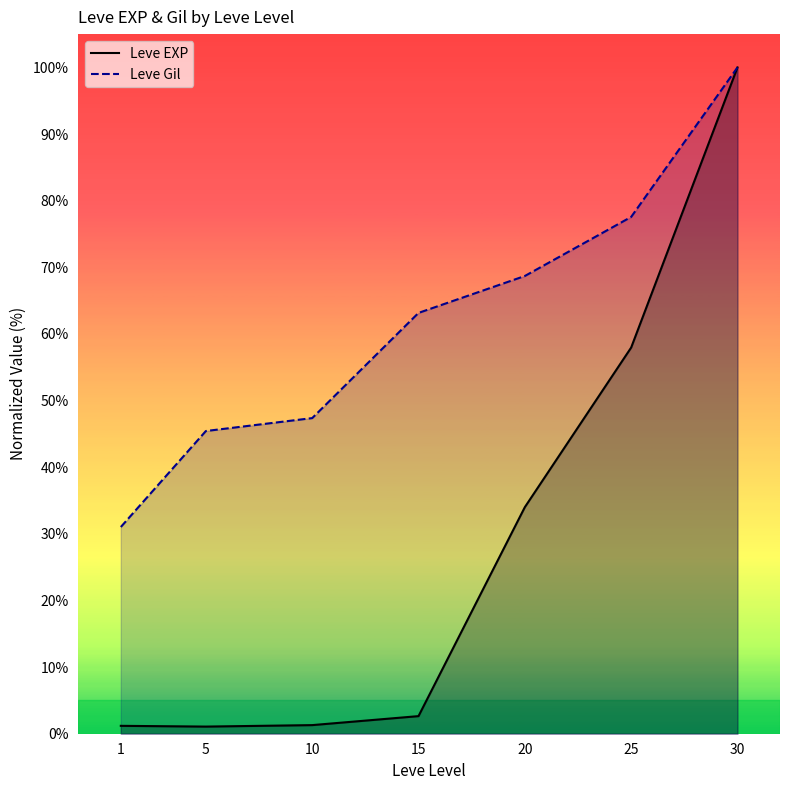

True or false: Leve EXP and Leve Gil intersect in this chart.

False